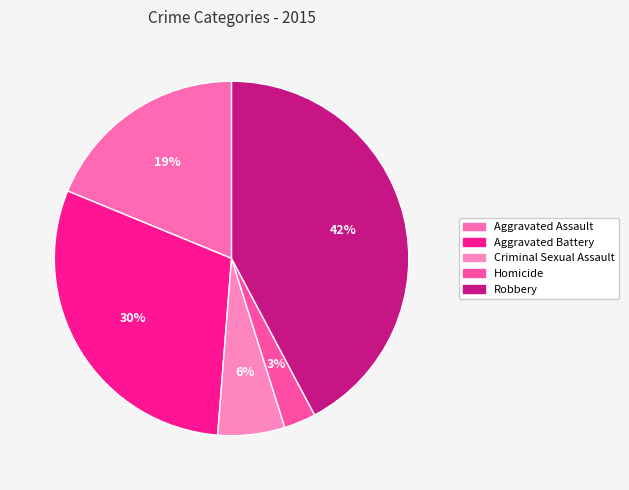

How much of the chart is everything except Criminal Sexual Assault?

93.9%